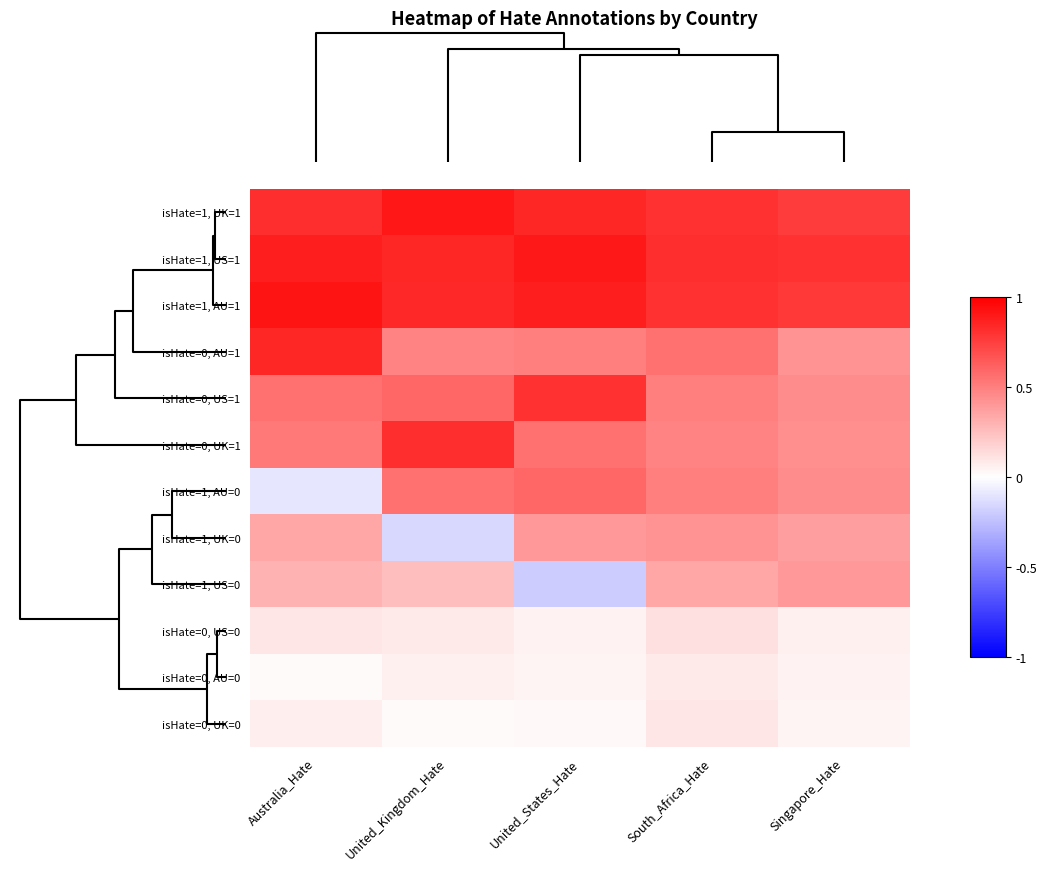

What is the minimum value shown in the chart?

-0.2